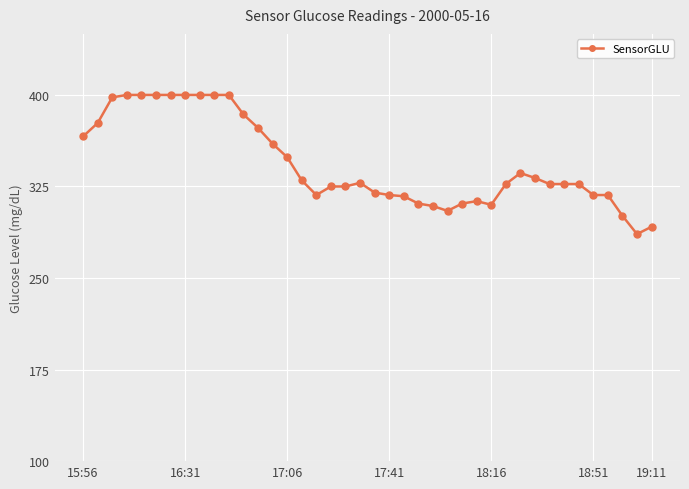

Is this an area chart (filled region under the line)?

No